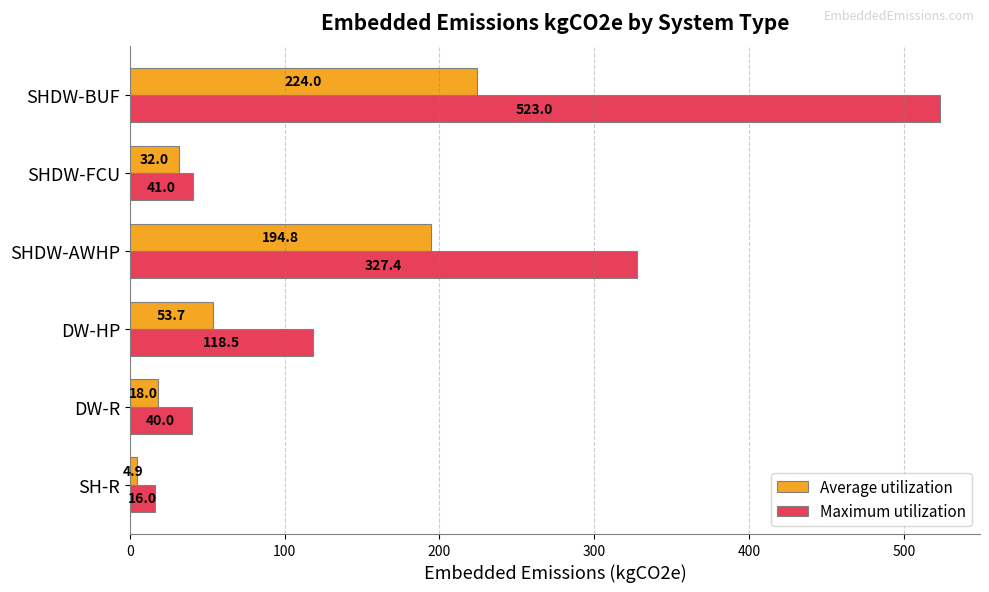

What is the average value of the Maximum utilization series?

177.7